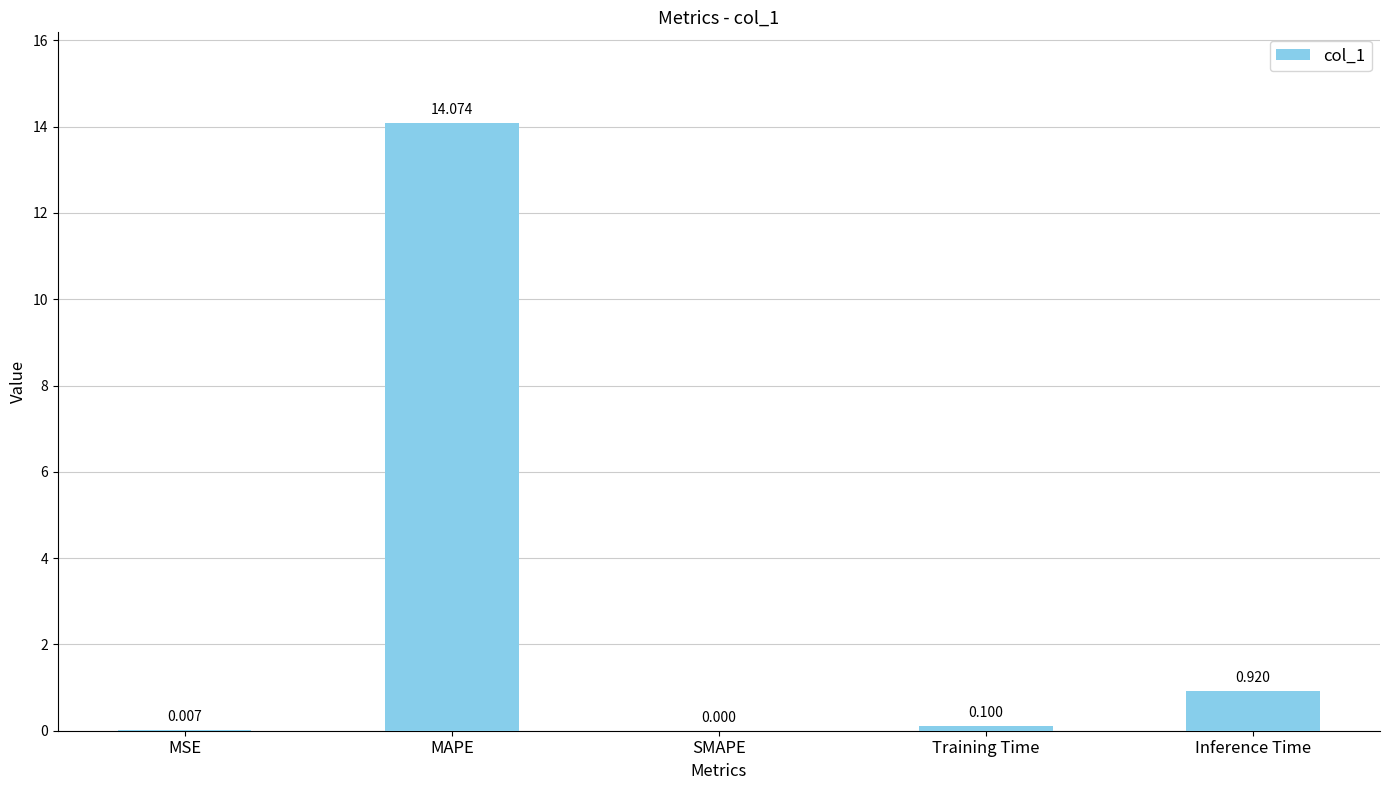

Which has a higher value, SMAPE or MSE?

MSE